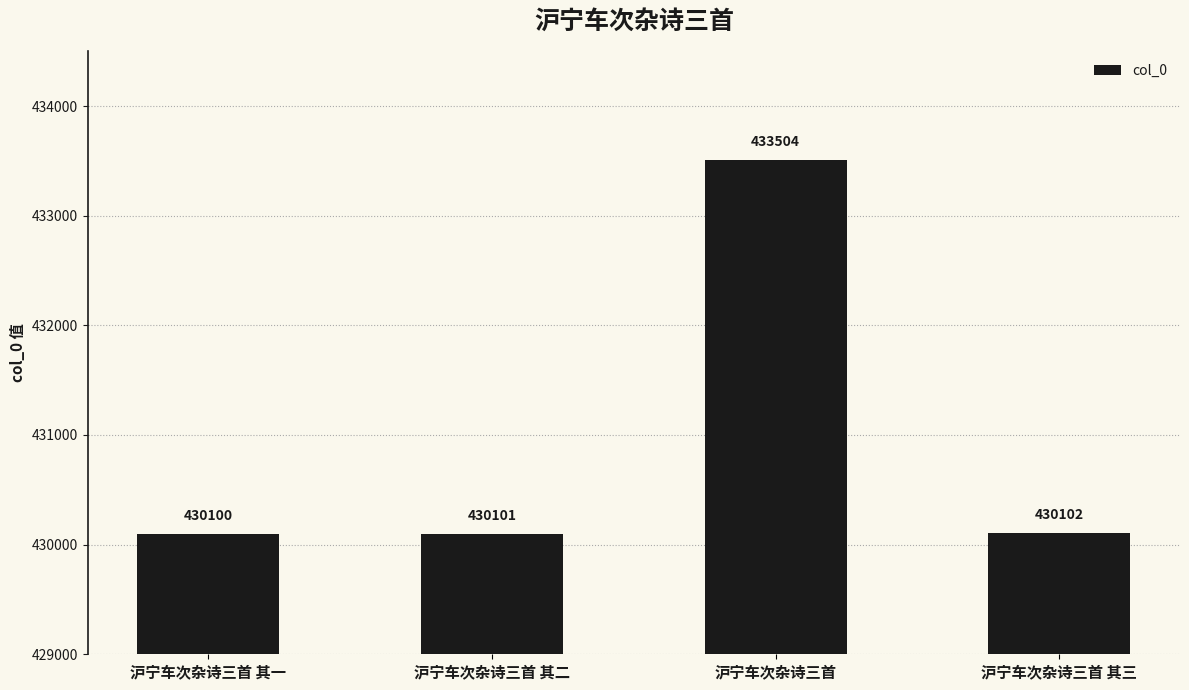

The chart shows a value of 433504 at 沪宁车次杂诗三首. True or false?

True